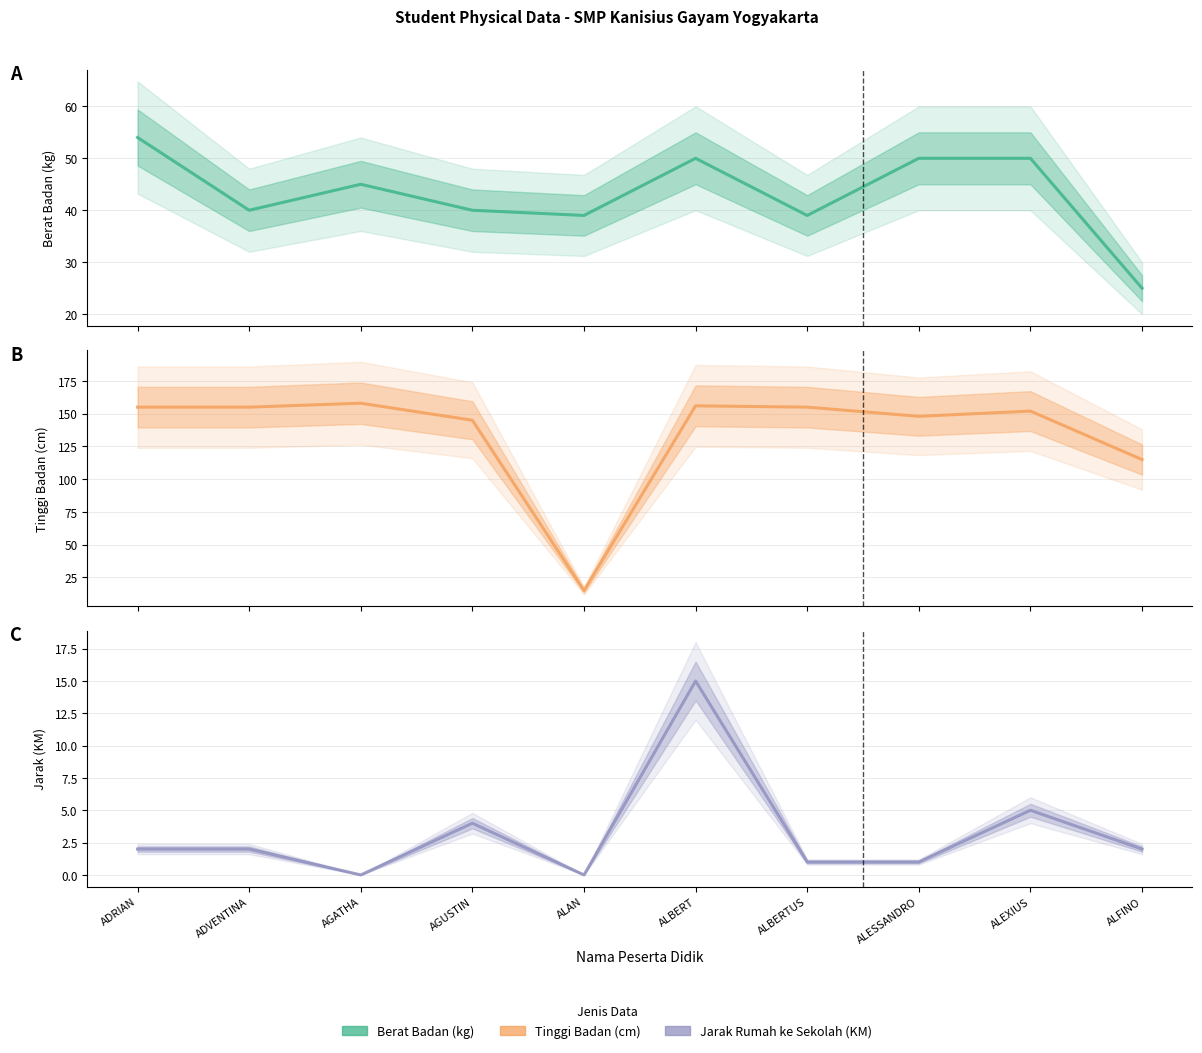

Which has a higher value, AGATHA or ADRIAN?

ADRIAN